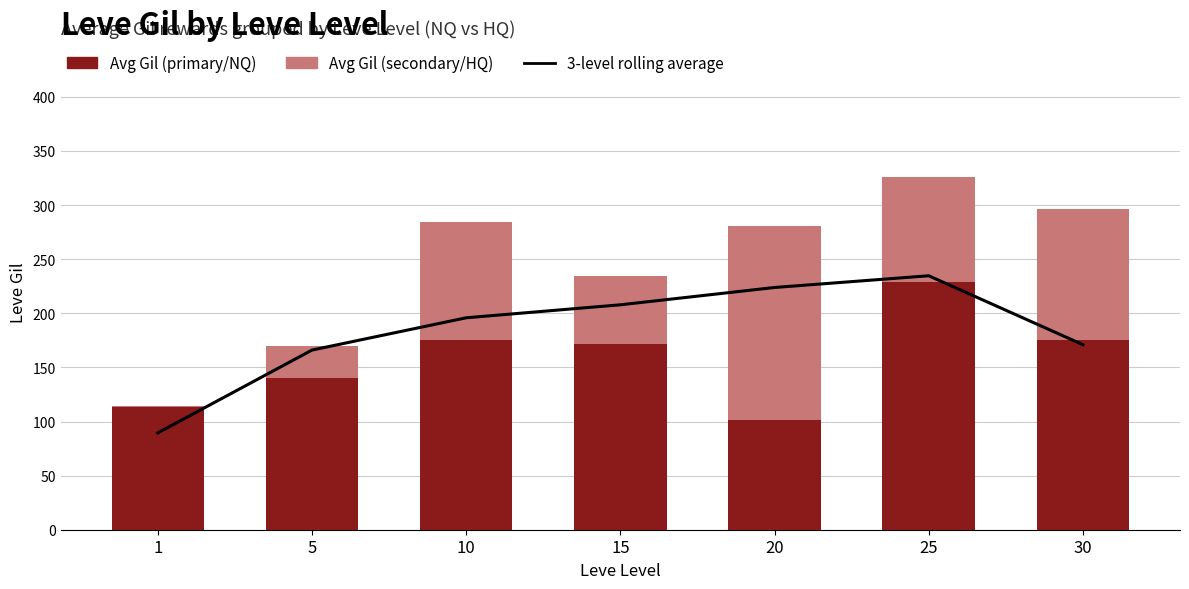

The 3-level rolling average series shows 300.9 at 30. True or false?

False